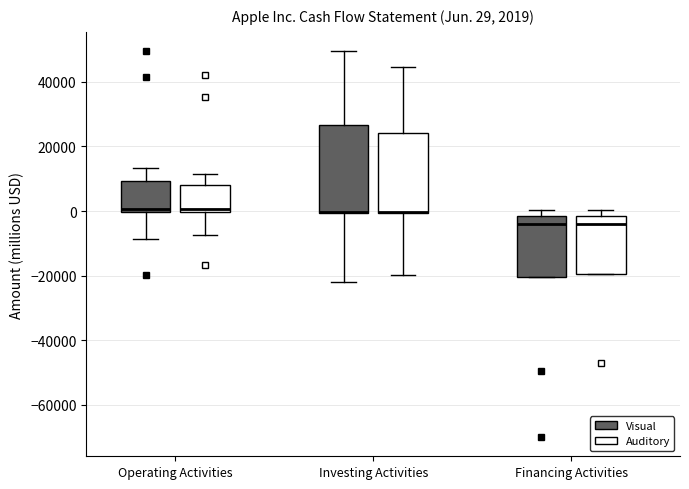

Comparing the boxes themselves (not the whiskers), which one is the tallest?

Investing Activities (Visual)